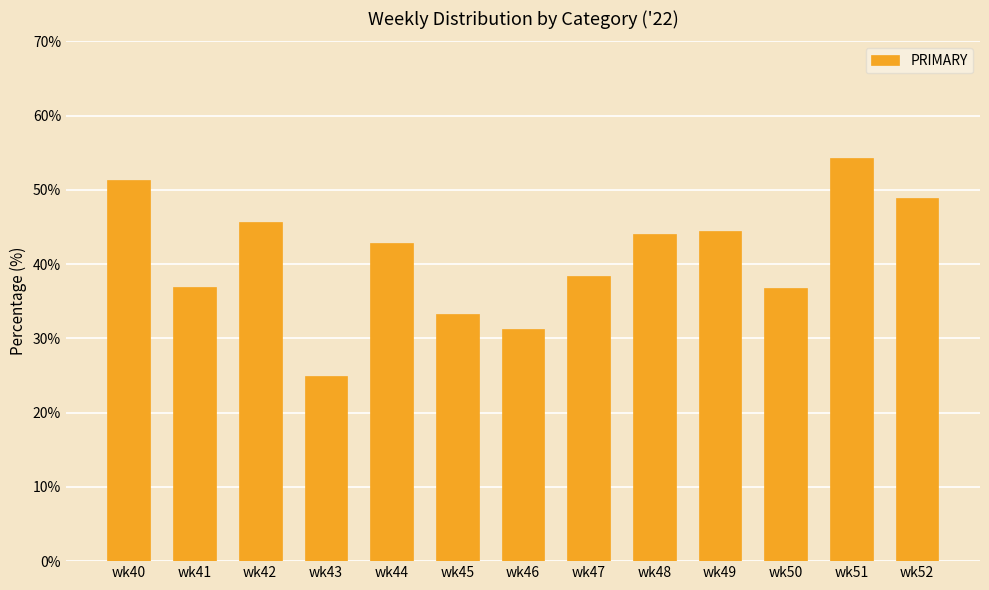

The chart shows a value of 36.8 at wk50. True or false?

True